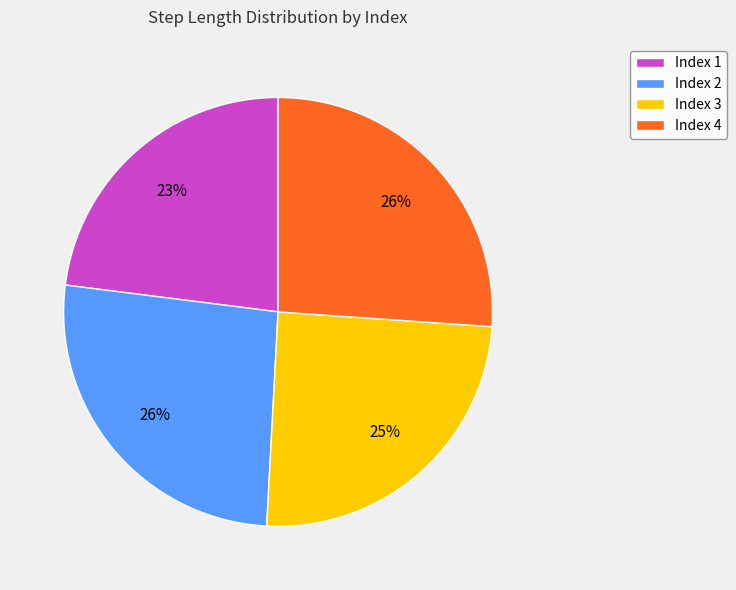

How many slices are in this pie chart?

4